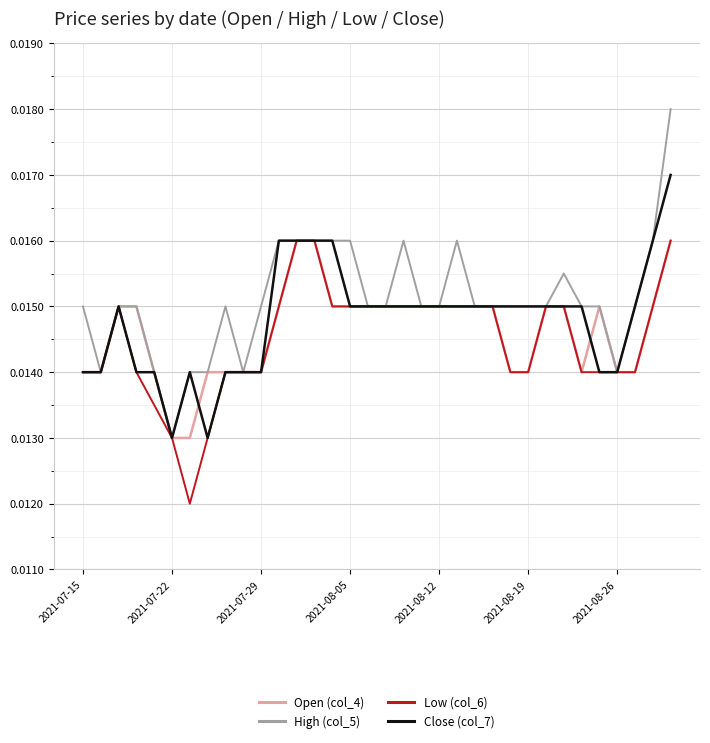

Which series has the widest spread of values?

High (col_5)